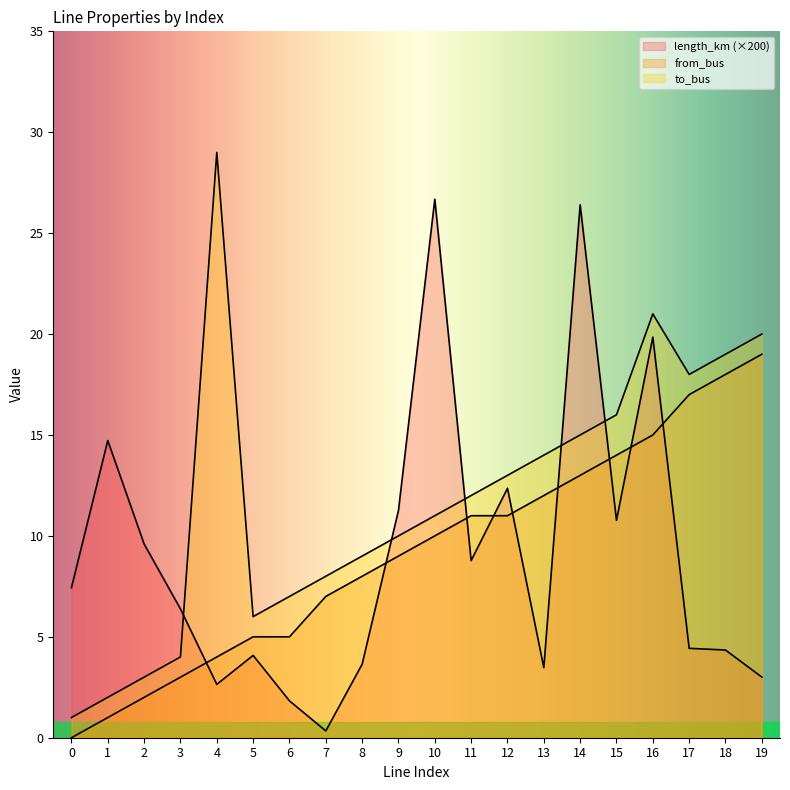

Read the from_bus value at 2.

2.0